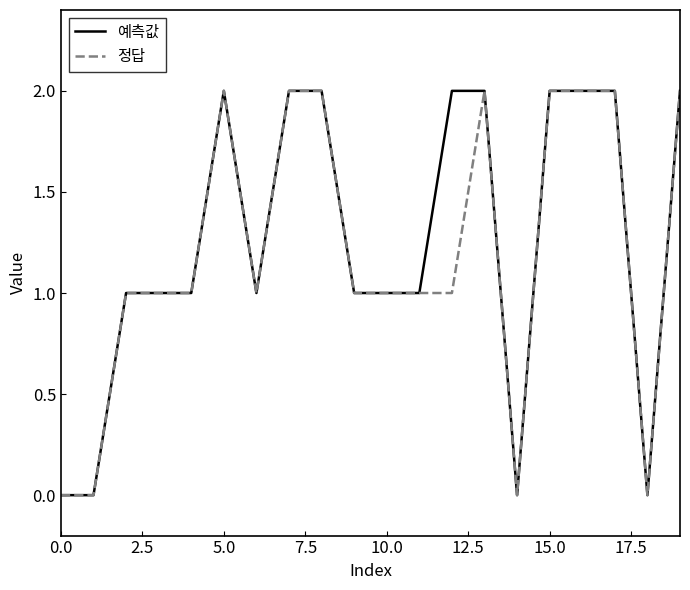

Is this an area chart (filled region under the line)?

No